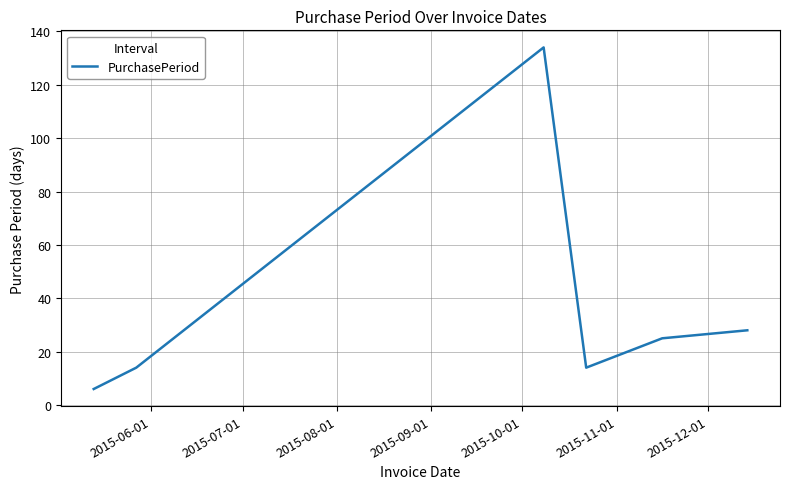

Reading left to right, list all the values displayed in this chart.

6	14	134	14	25	28